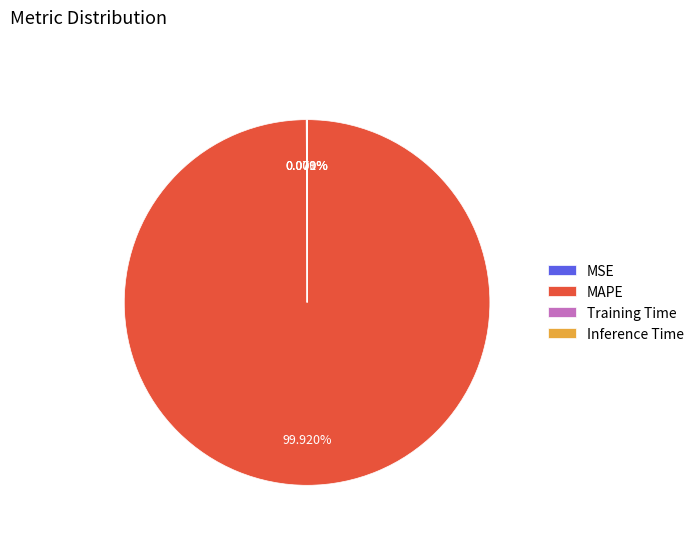

Is there a majority slice in this chart?

Yes